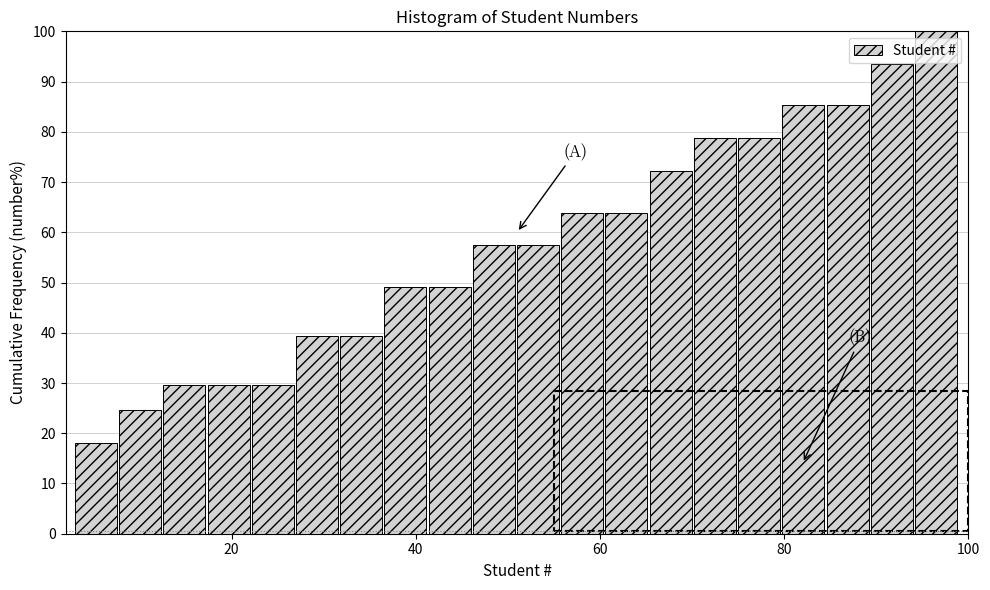

Around what value on the x-axis is the tallest bar? Give the approximate position of its centre, as read against the axis.

96